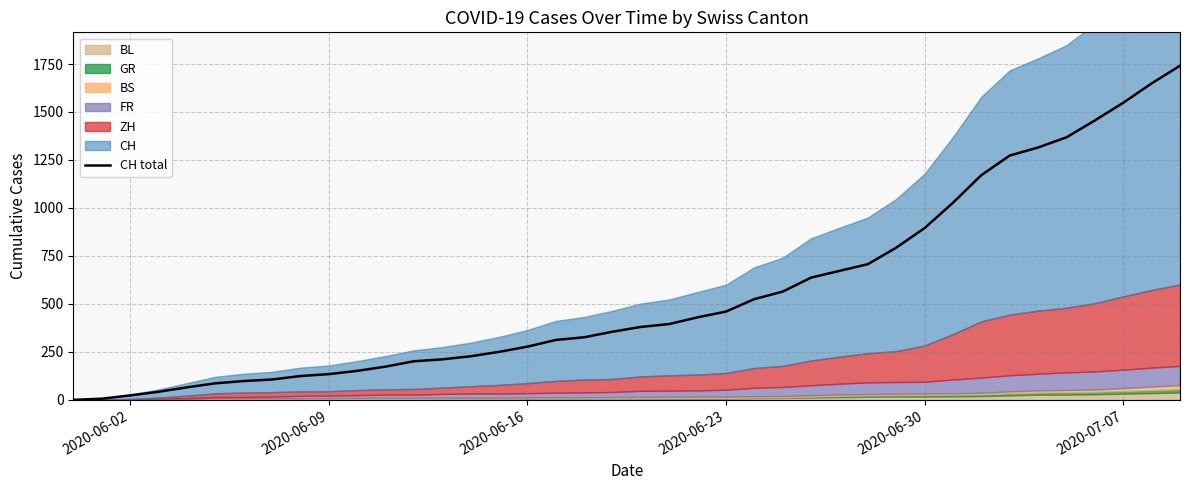

What is the maximum value for CH total?

1741